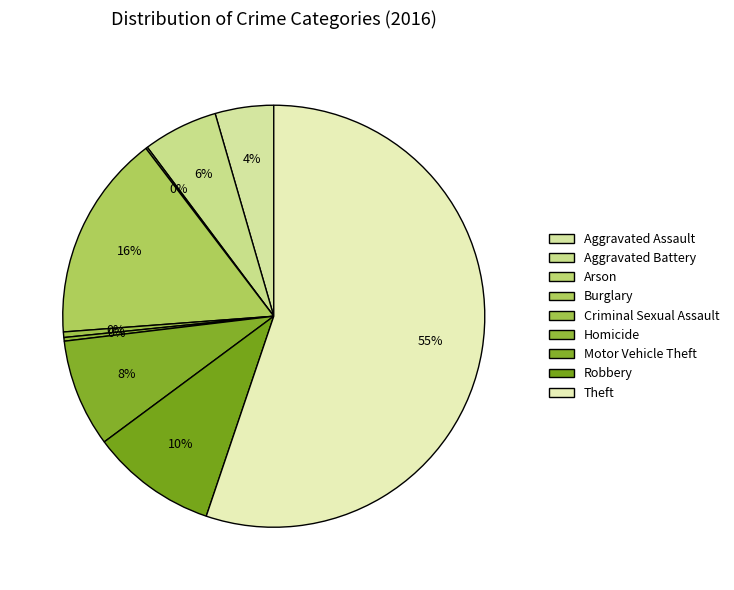

Which slice is the largest?

Theft